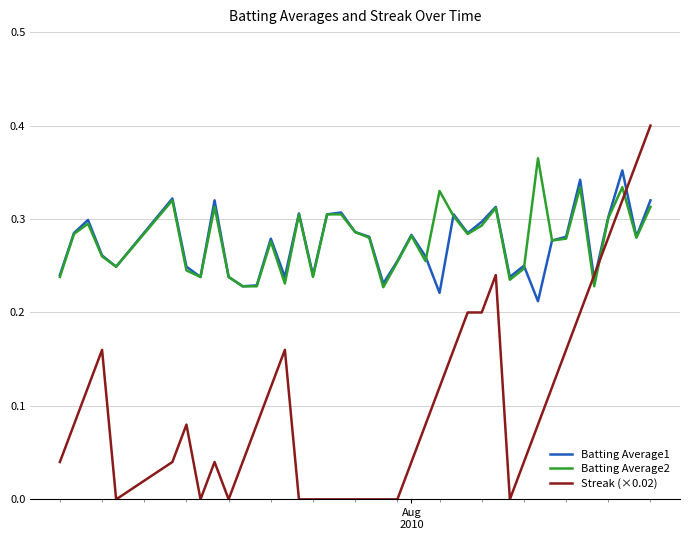

True or false: Batting Average2 has more than 1 points higher than both neighbors.

True